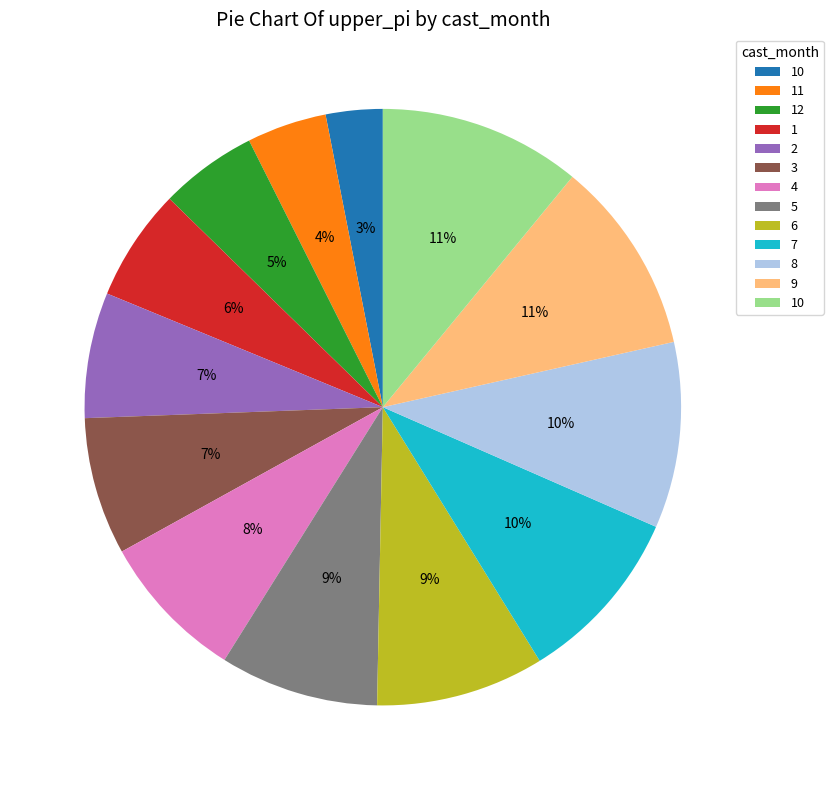

Is there any slice that represents more than half of the pie?

No